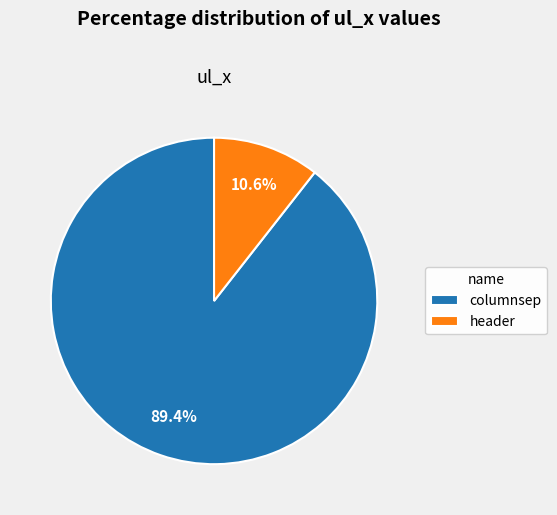

What is the smallest slice in the pie chart?

header